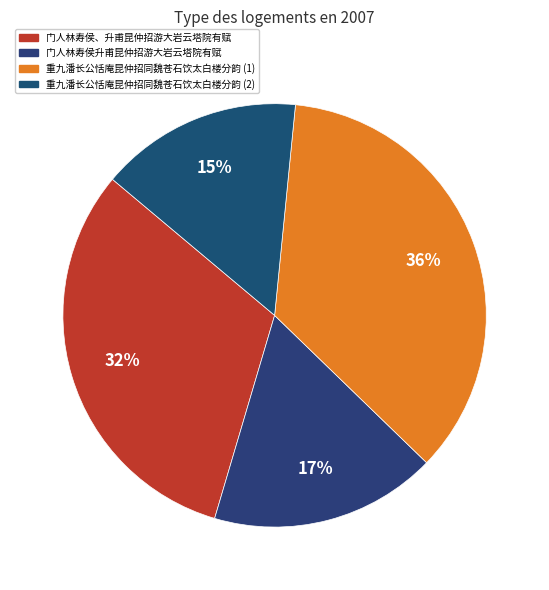

Count the number of slices in the pie.

4